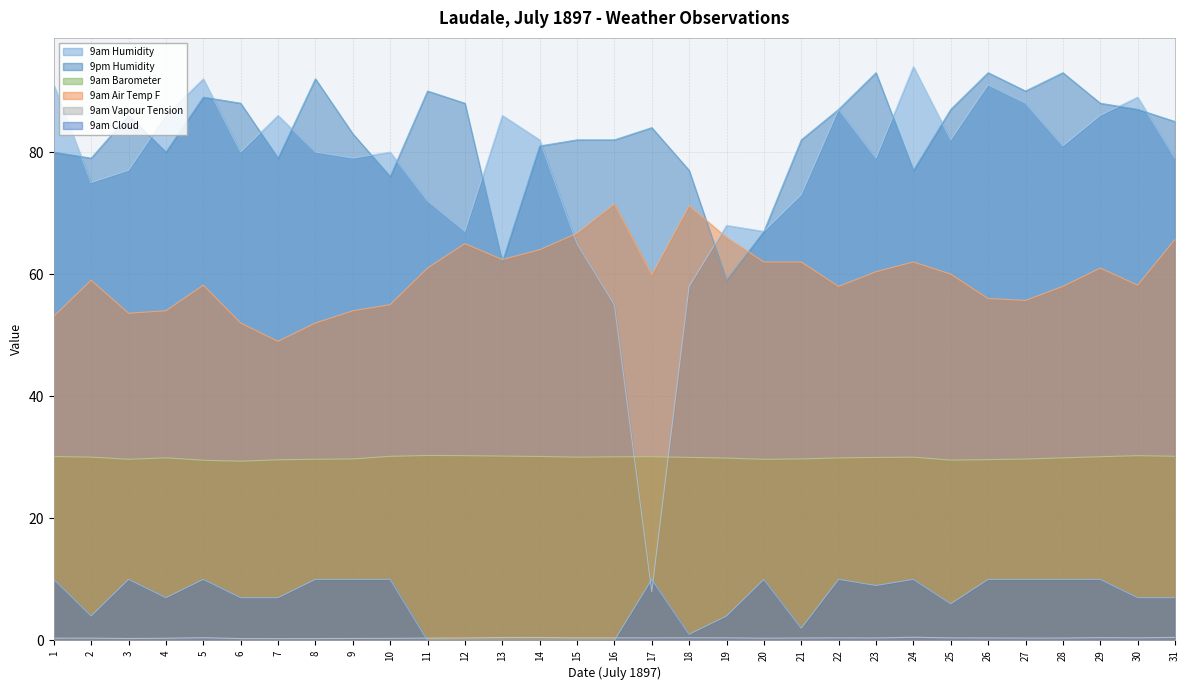

In 9am Air Temp F, how many points are higher than both neighbors (excluding endpoints)?

7